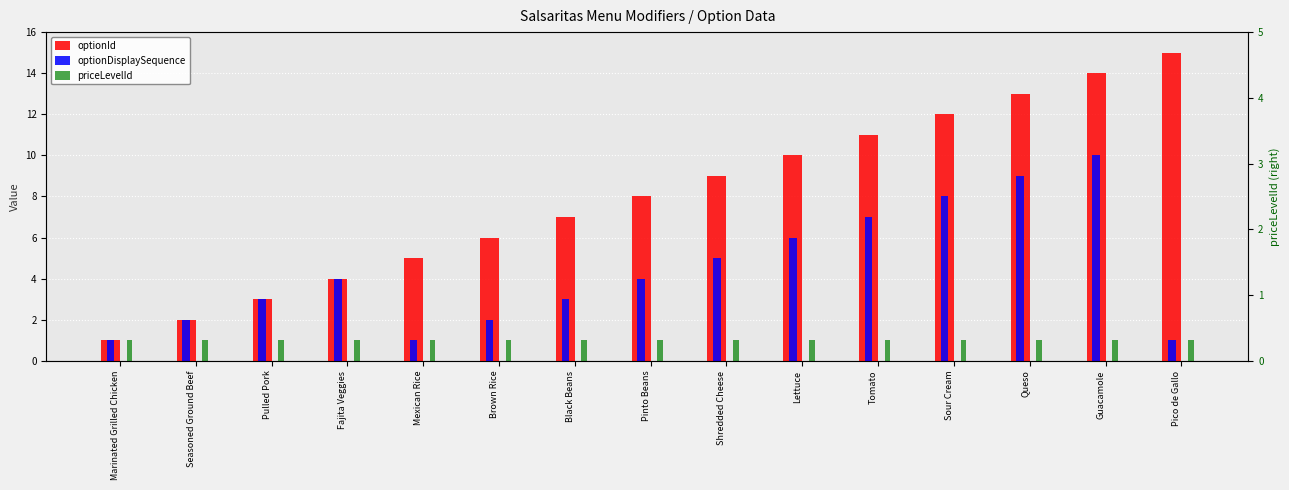

What is the average value of the priceLevelId series?

1